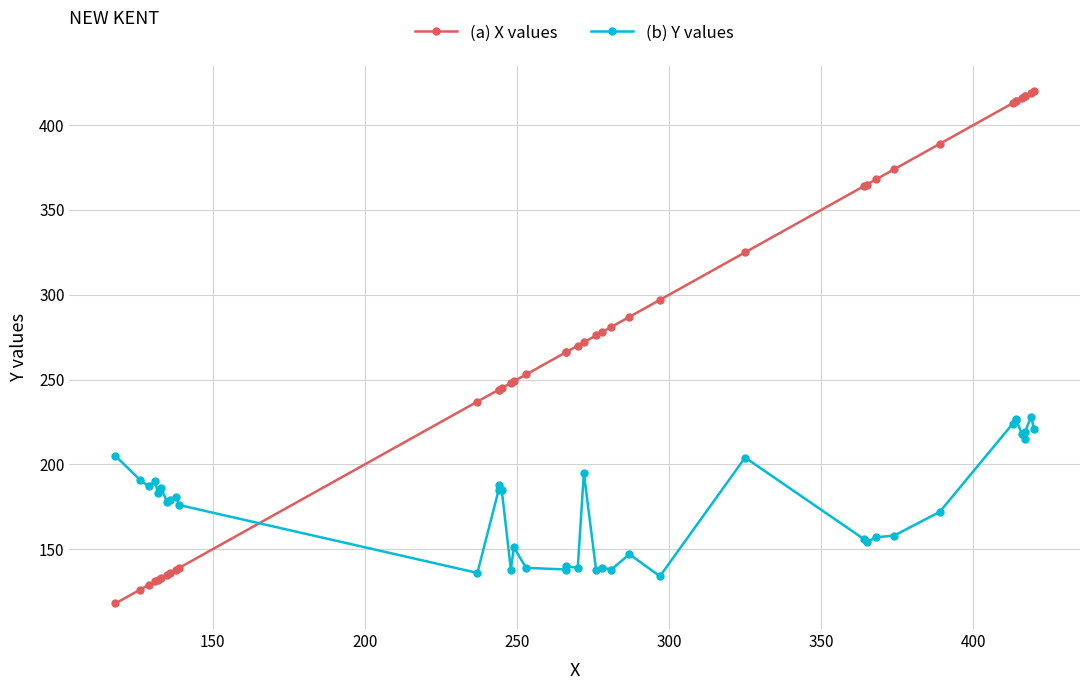

What is the maximum value shown in the chart?

420